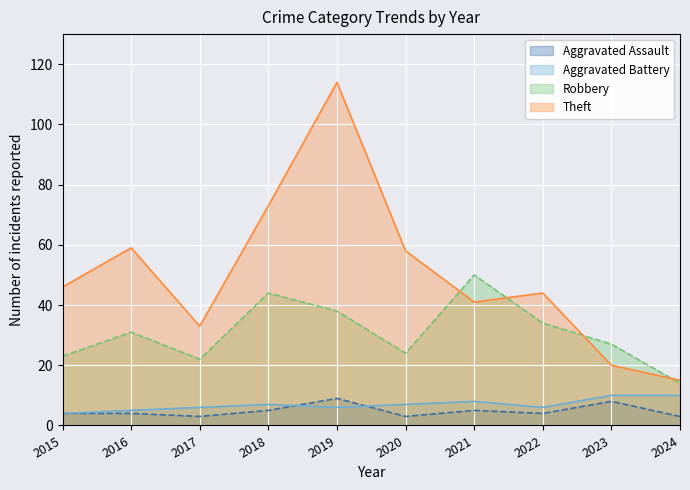

The value of Aggravated Assault at 2024 is 3. True or false?

True